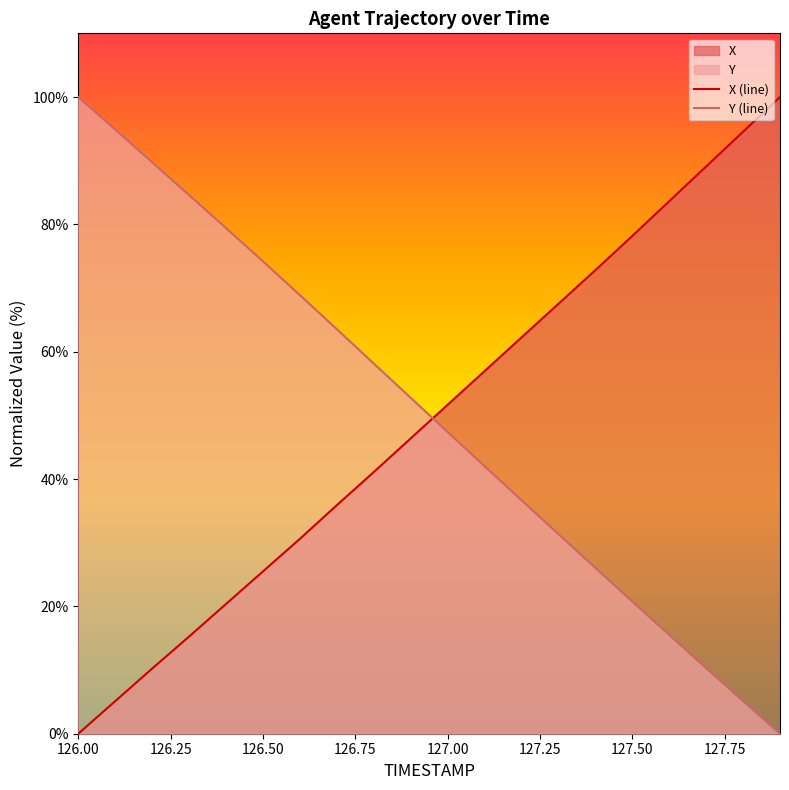

Which series has the largest total across all categories?

Y